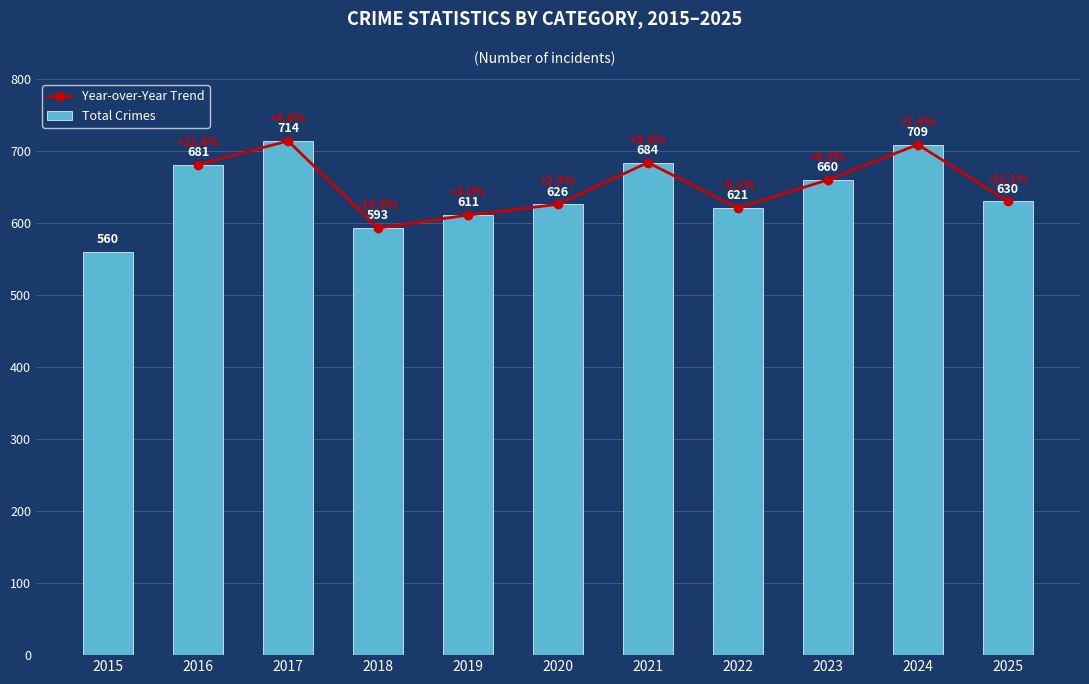

The Total Crimes series shows 434 at 2022. True or false?

False